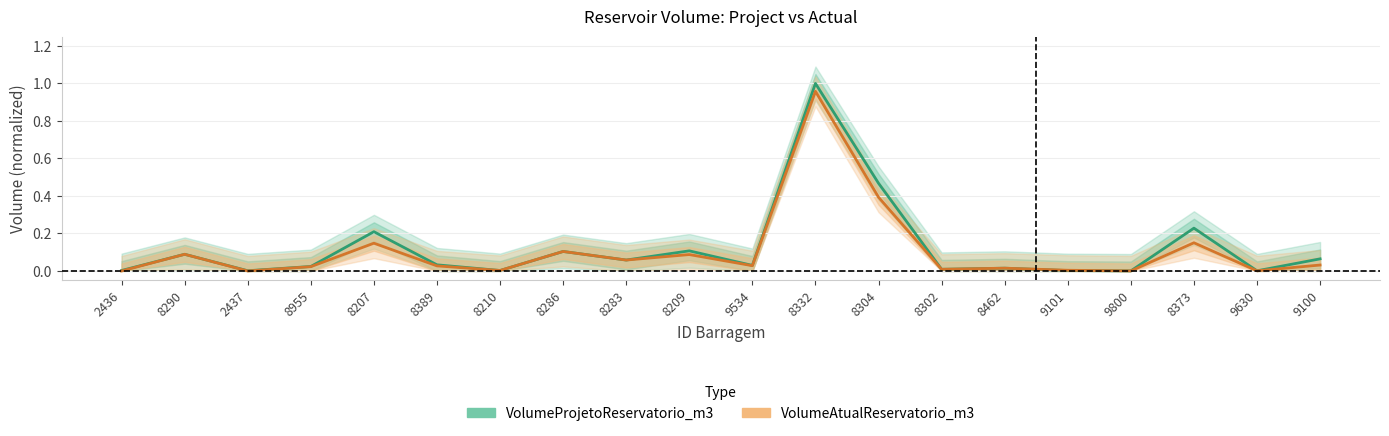

At which category does VolumeProjetoReservatorio_m3 reach its first local valley?

2437